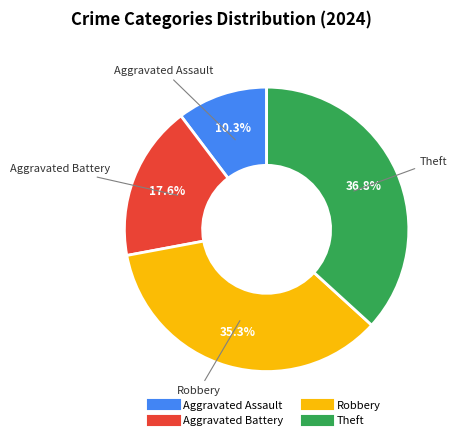

To the nearest percent, what percentage of the pie is Robbery?

35%